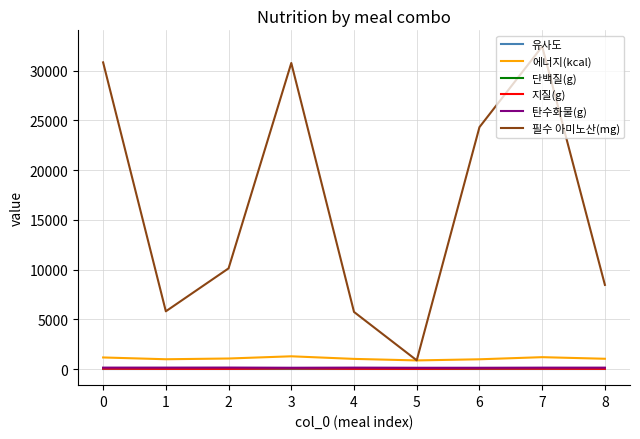

Which series has the largest total across all categories?

필수 아미노산(mg)